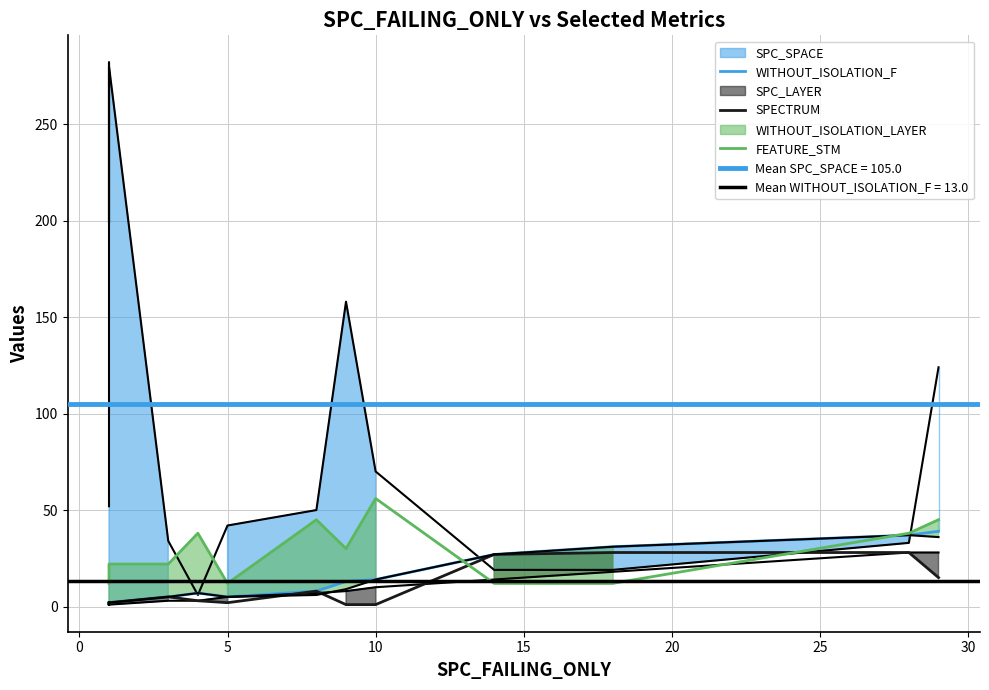

True or false: FEATURE_STM and SPC_LAYER intersect in this chart.

True